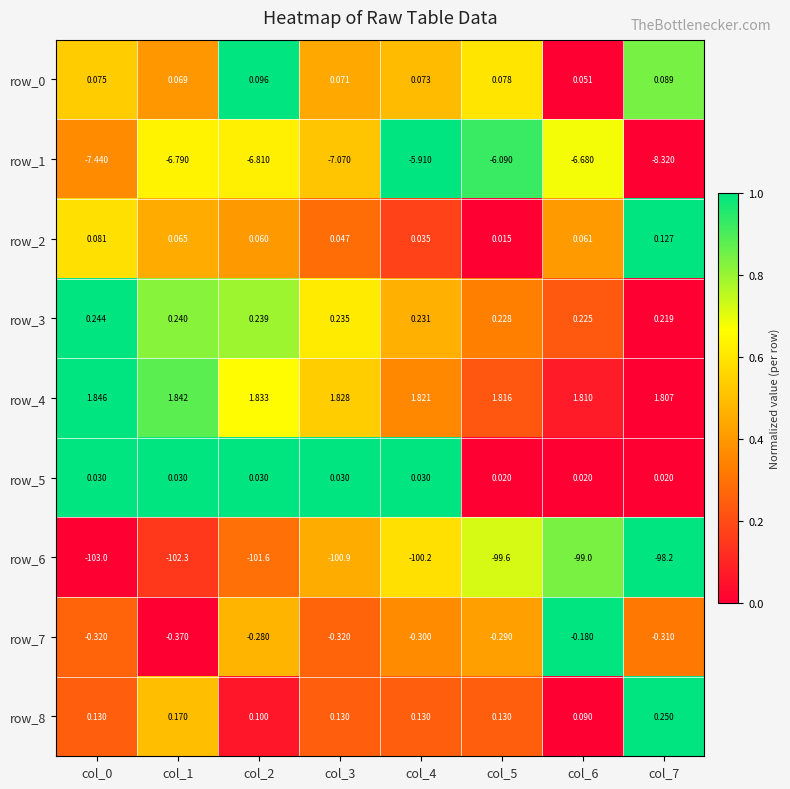

What is the total value across all series at col_0?

-108.4